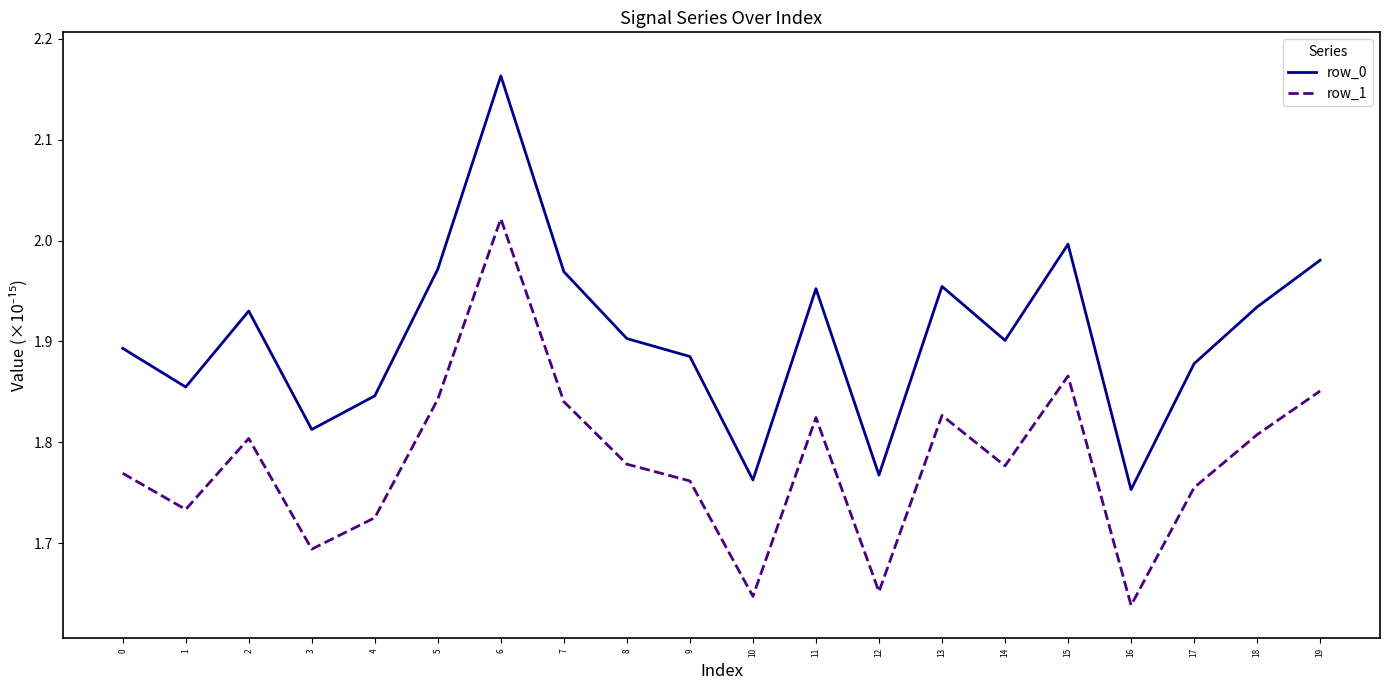

Is the value of row_1 at 17 greater than the value of row_0 at 7?

No